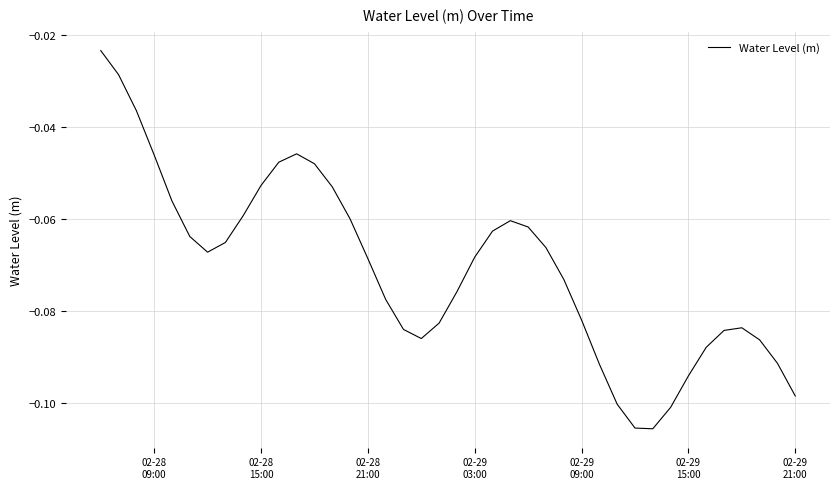

What is the difference between the maximum and minimum values?

0.1